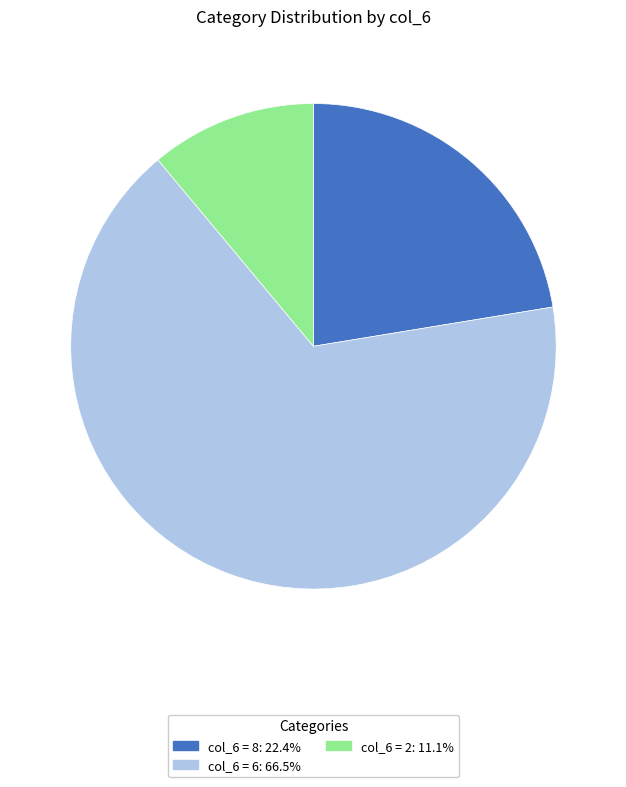

Does any single category account for the majority?

Yes